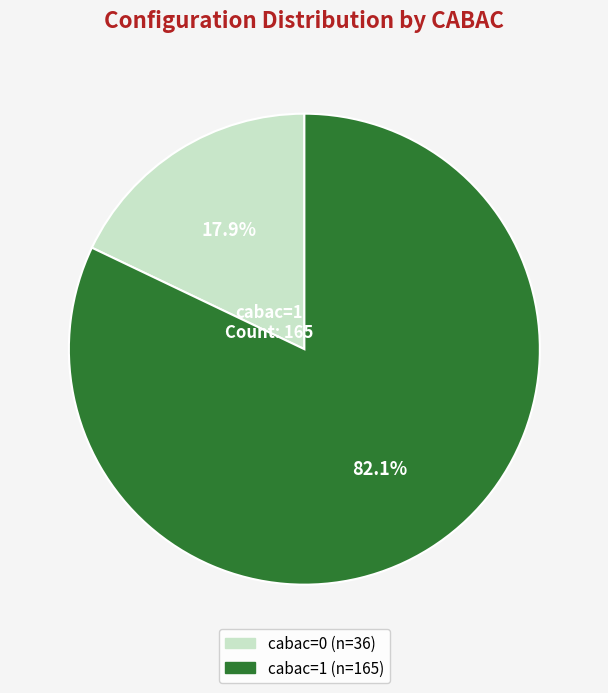

Is there a majority slice in this chart?

Yes